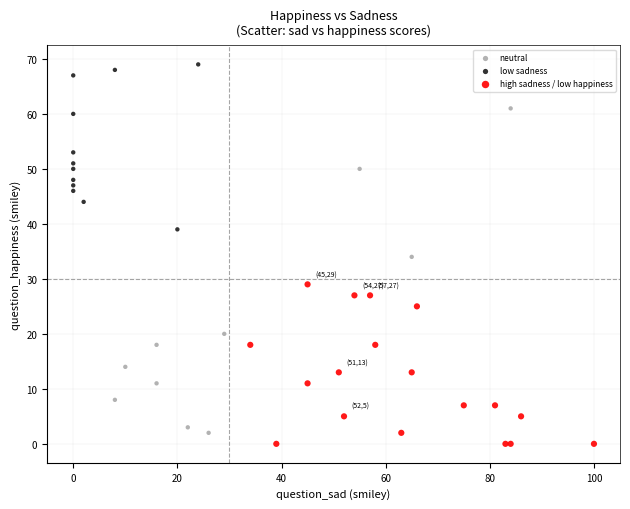

Which series reaches the maximum Y coordinate?

low sadness